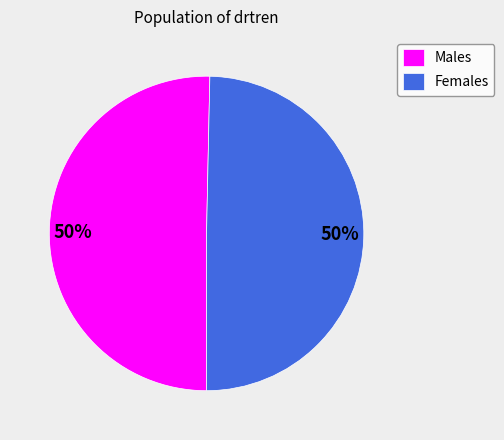

Is the sum of Males and Females greater than half?

Yes